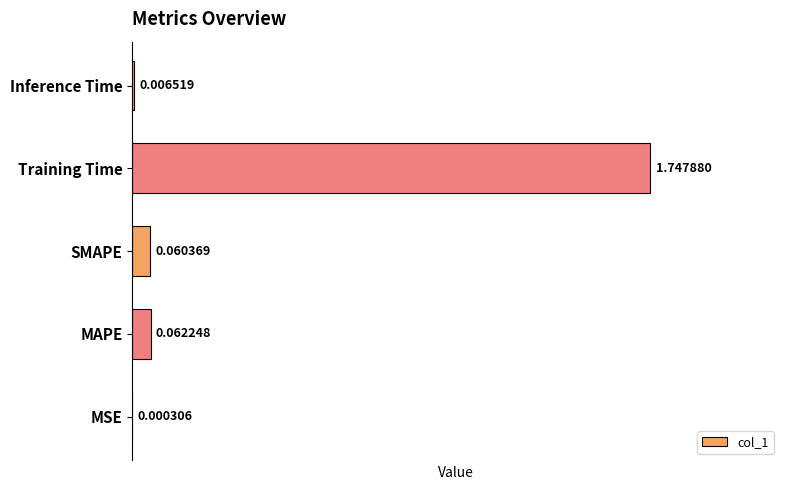

How many series are shown in this chart?

1